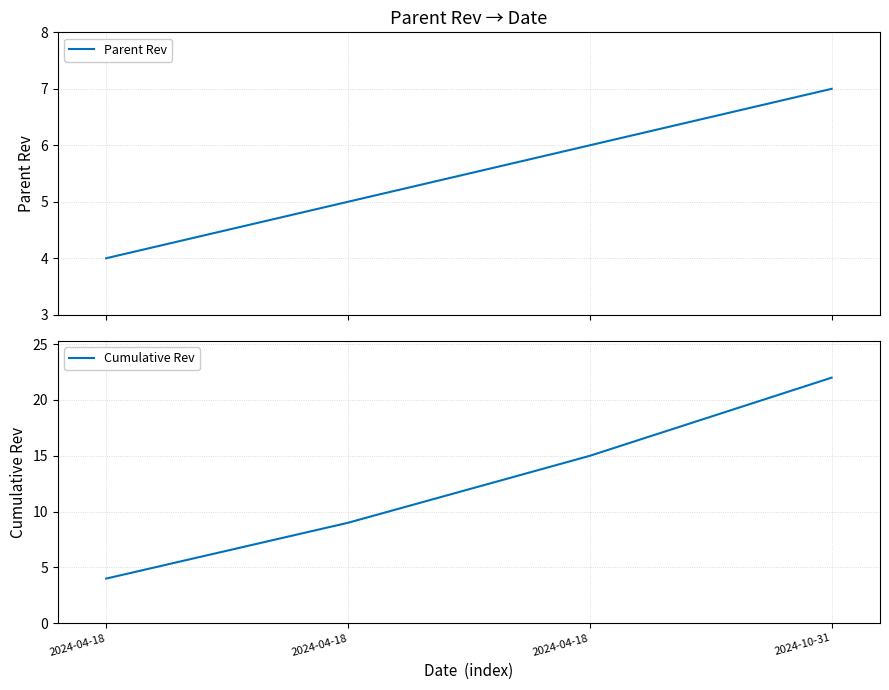

Which category has the highest value in the Parent Rev series?

2024-10-31